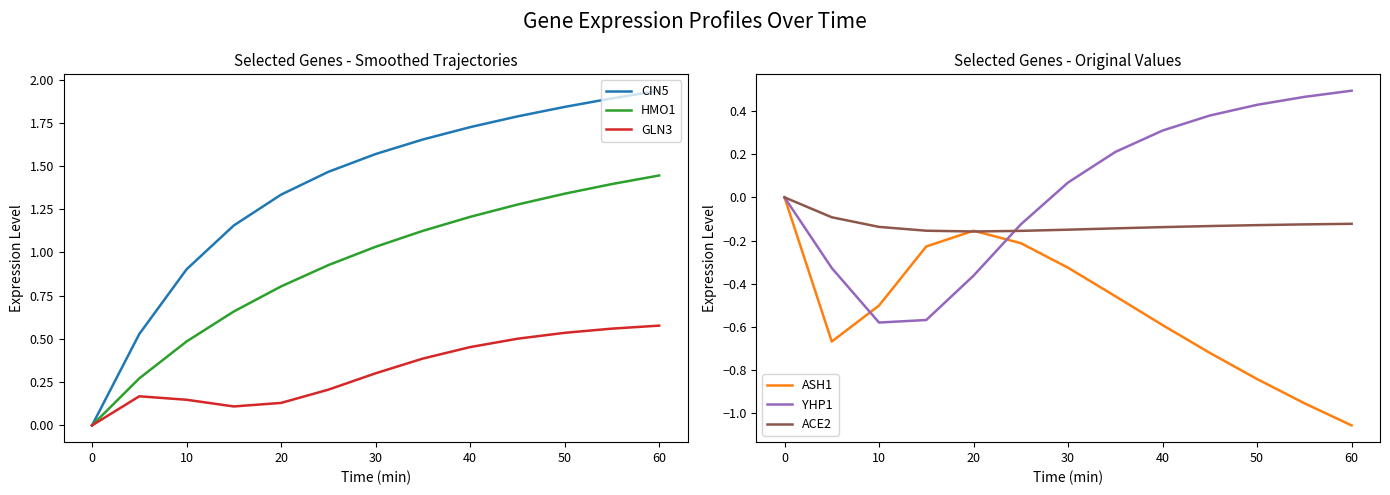

Which category has the highest value in the HMO1 series?

60